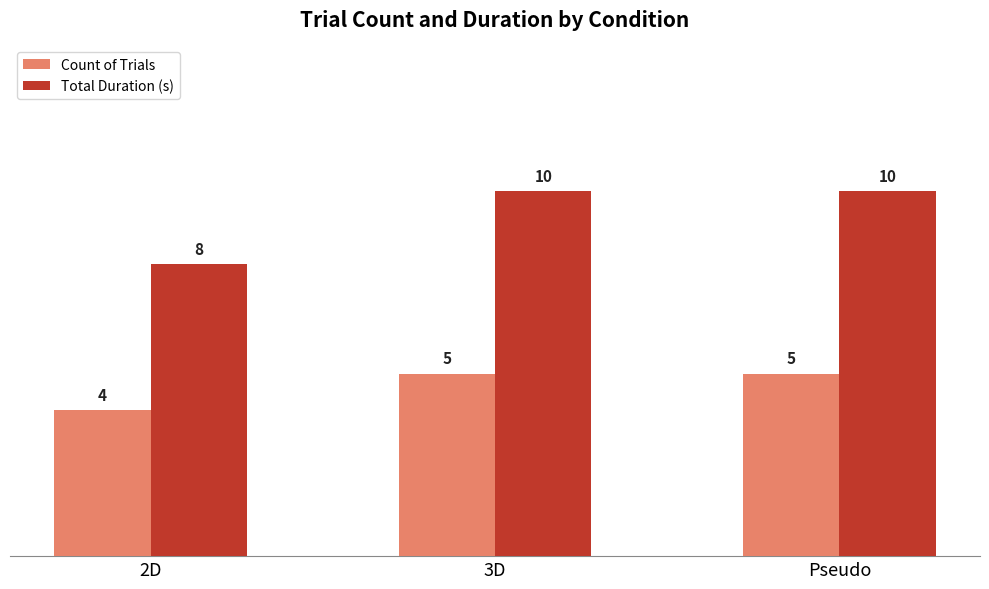

Reading right to left, extract all data points from this chart.

Count of Trials: Pseudo=5	3D=5	2D=4
Total Duration (s): Pseudo=10	3D=10	2D=8